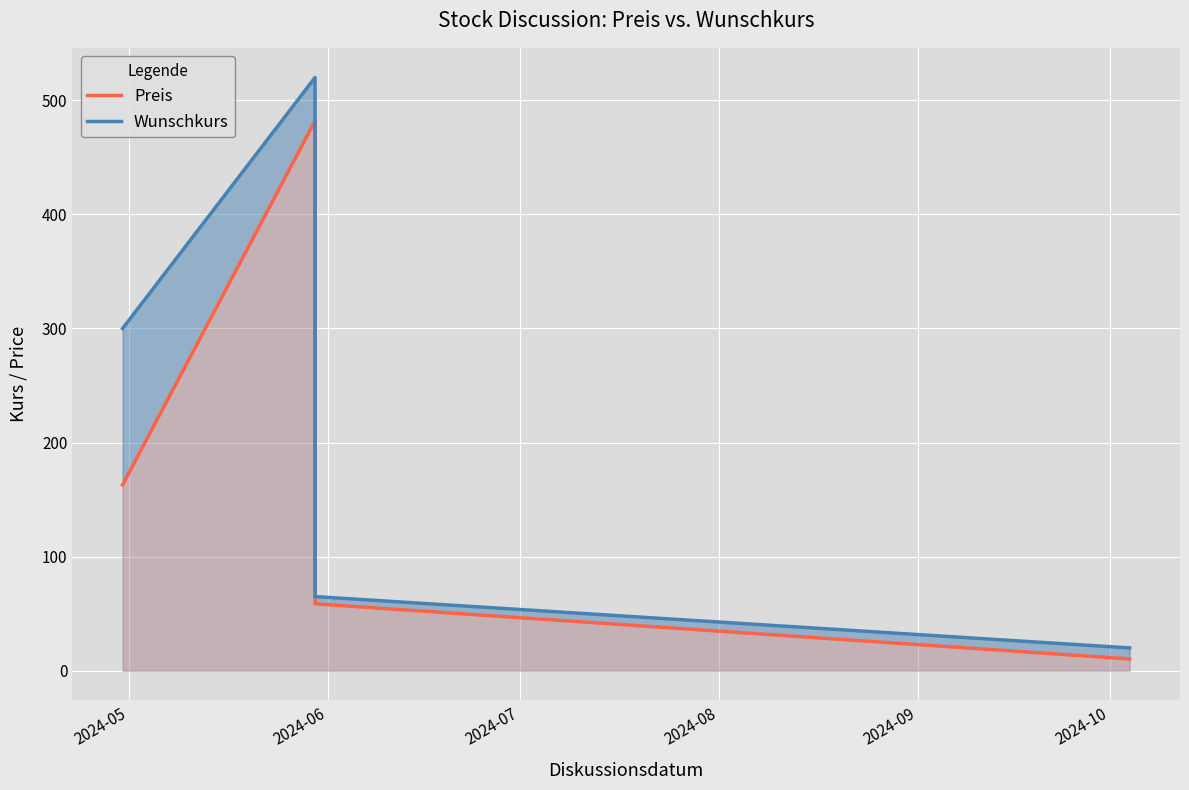

In Preis, how many points are higher than both neighbors (excluding endpoints)?

1